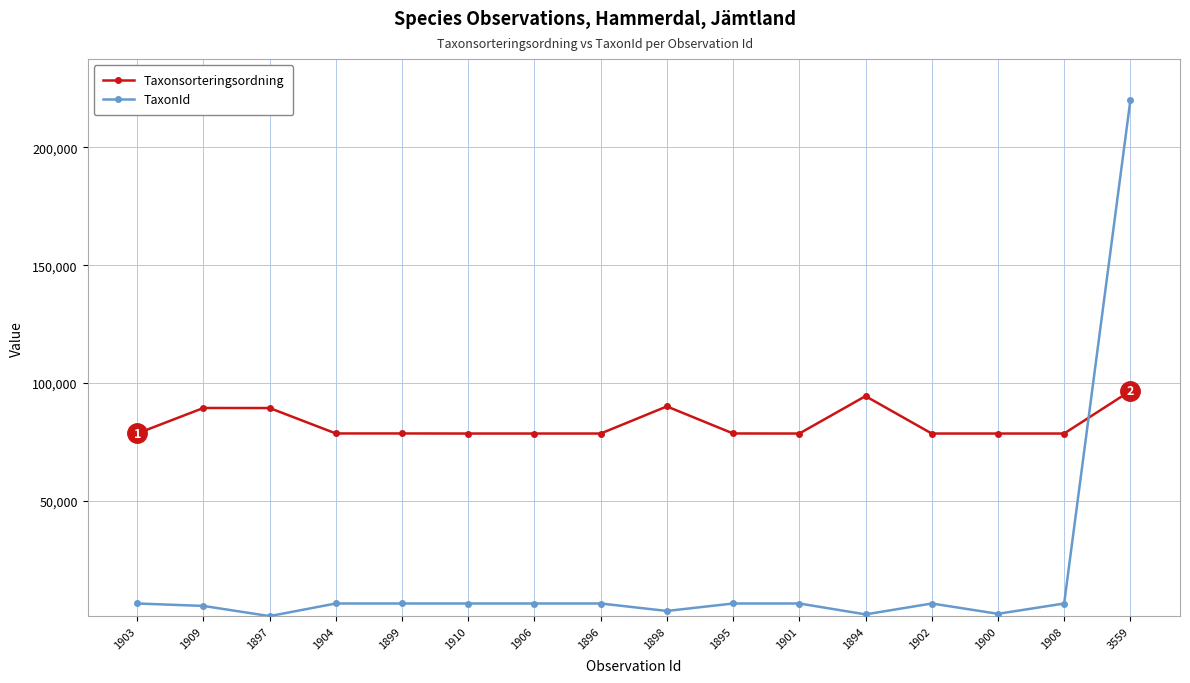

What is the label of the 15th point from the right?

1909